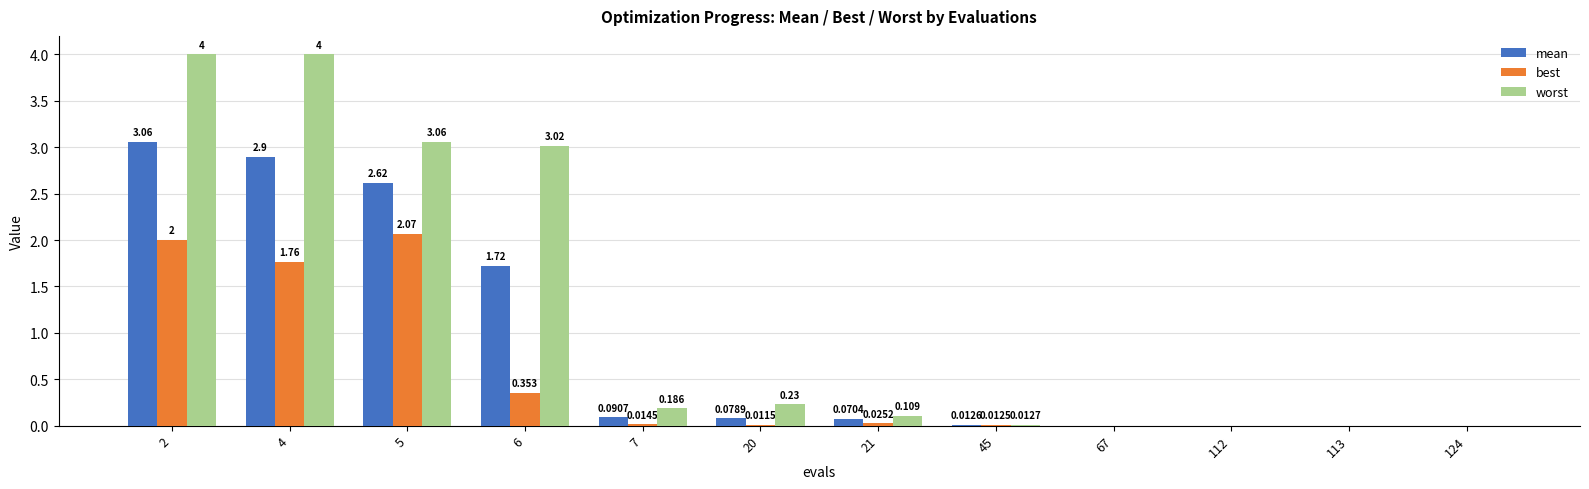

Which series has the largest total across all categories?

worst